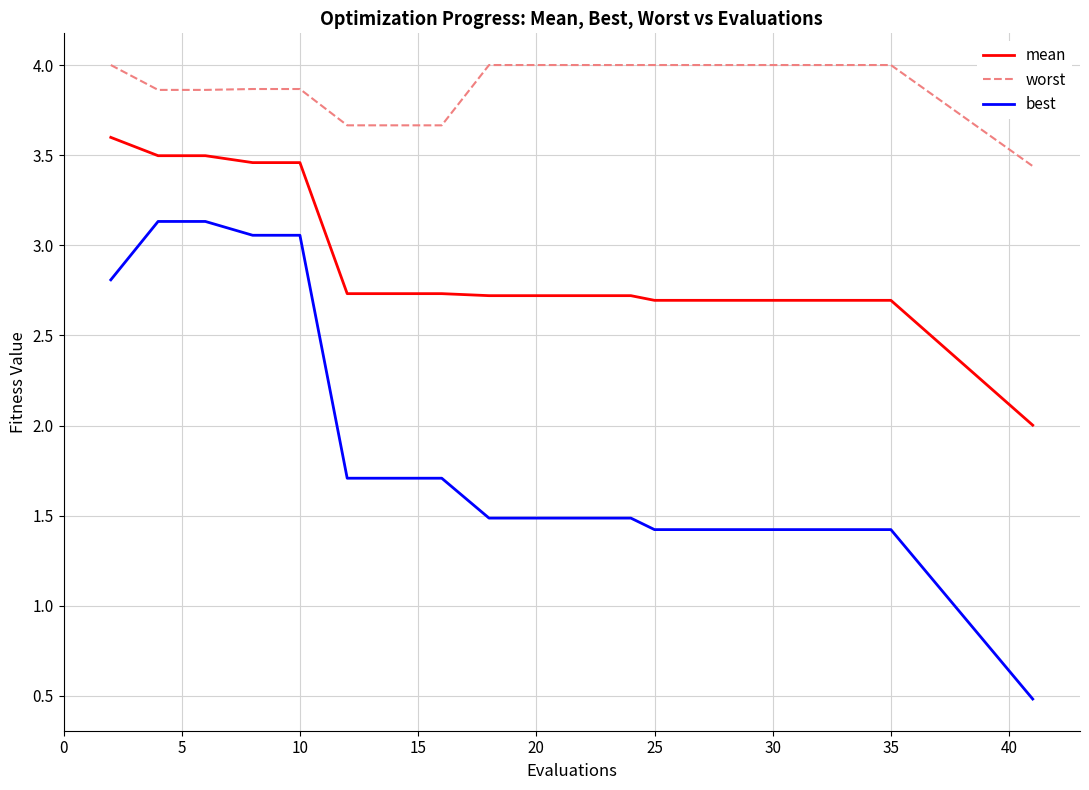

Which series has the widest spread of values?

best